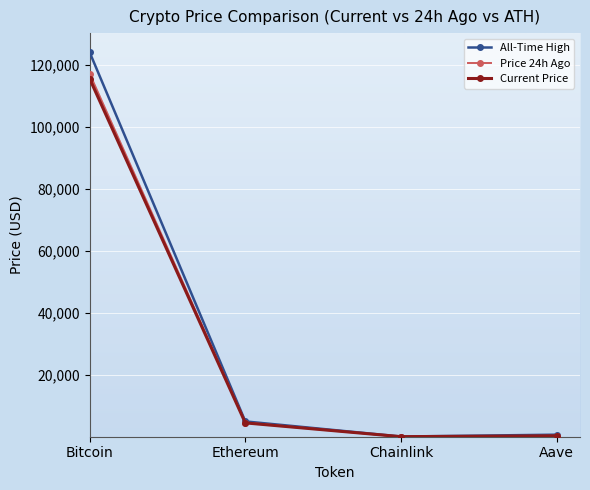

What is the difference between the second highest and second lowest values in the All-Time High series?

4284.4